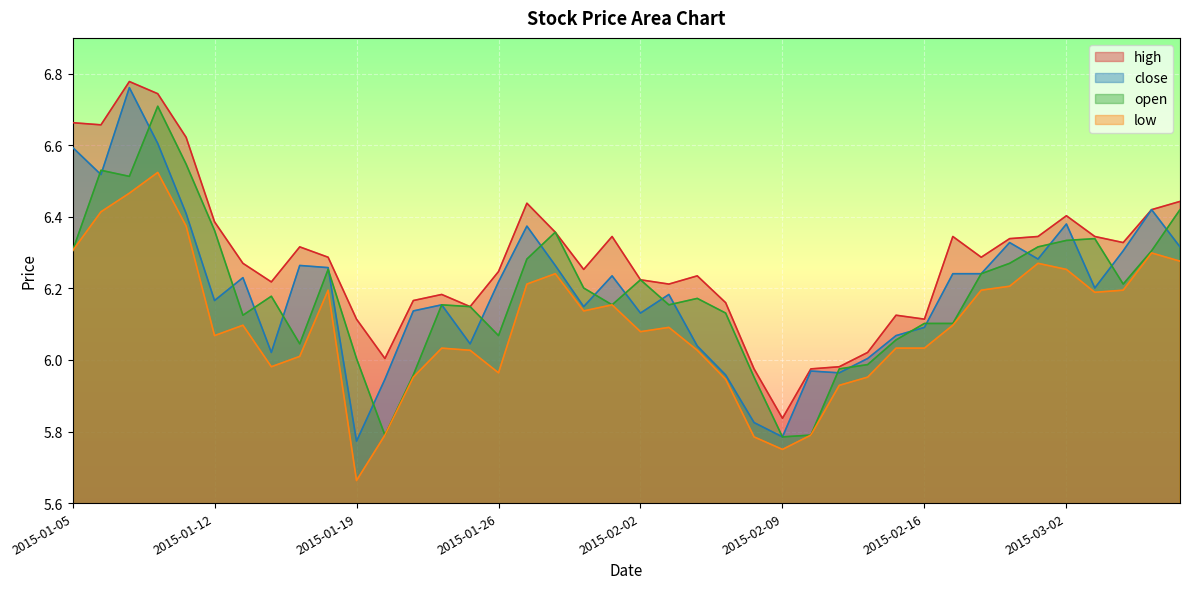

What is the lowest value of the high series?

5.8